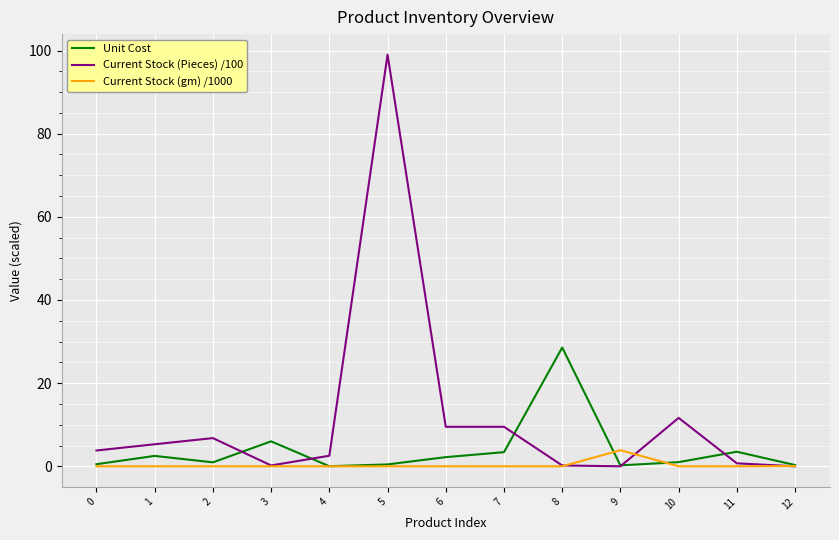

List the series in order of their overall mean, highest first.

Current Stock (Pieces) /100, Unit Cost, Current Stock (gm) /1000